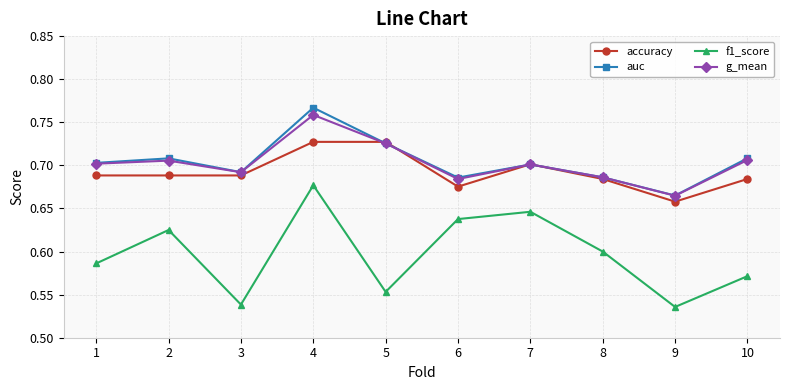

The value of g_mean at 8 is 1.1. True or false?

False